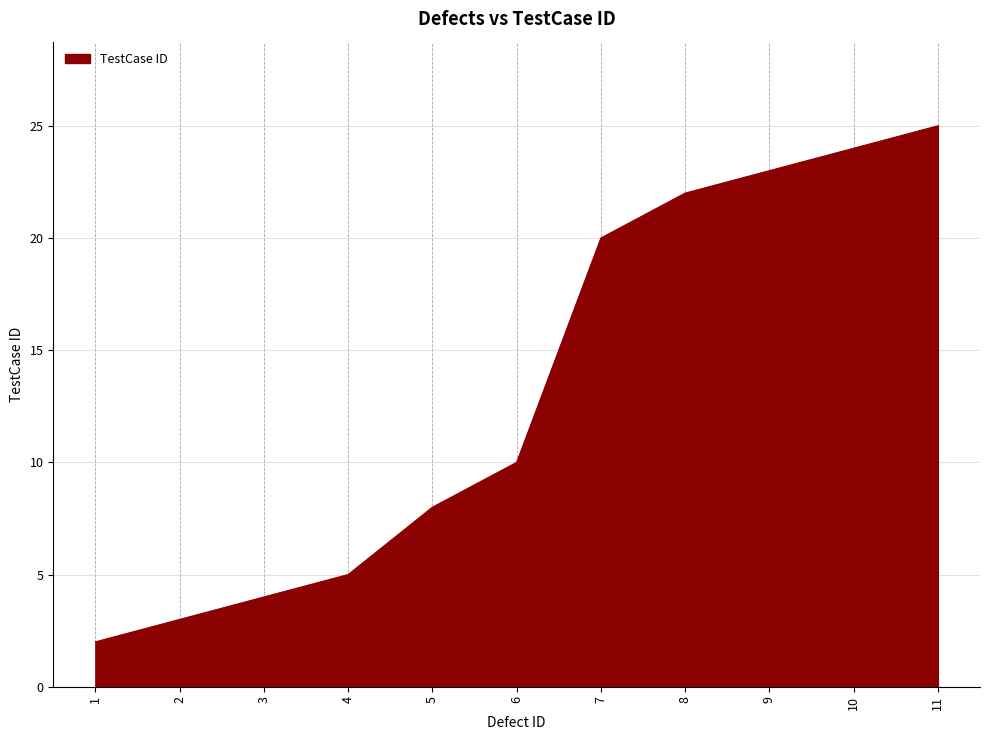

How many lines are shown in the chart?

1